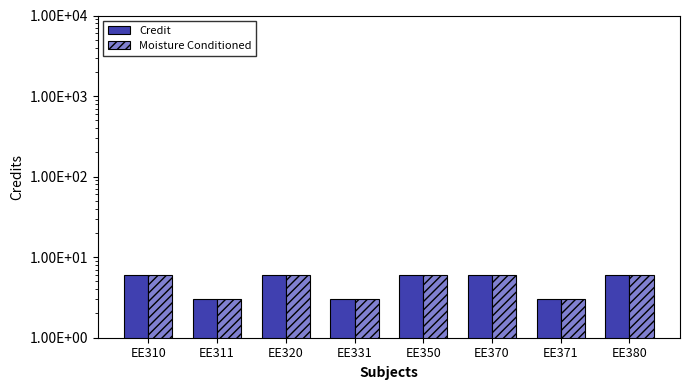

What is the total value across all series at EE311?

6